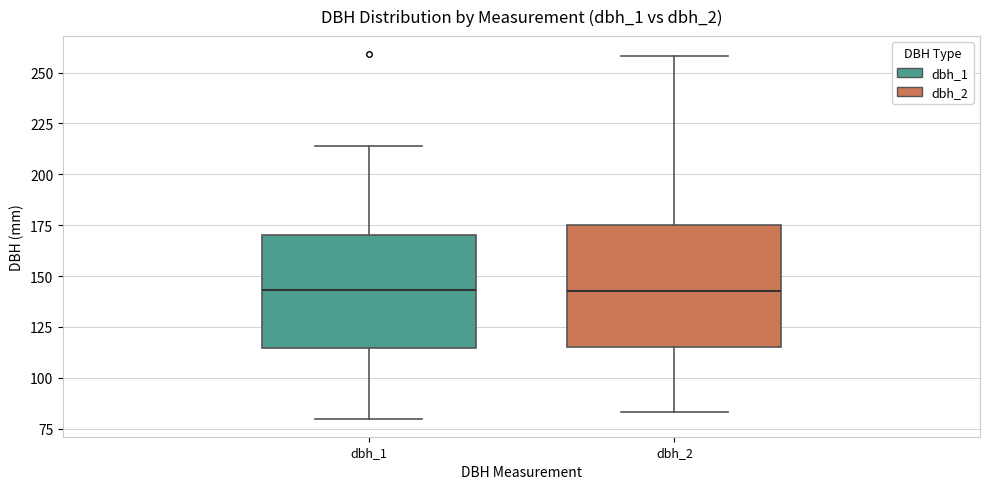

Reading left to right, transcribe this box plot: for each box, give where its median line is, the range the box spans, and where its two whiskers end, as read against the y-axis. The values are not printed on the chart, so give them approximately, as read against the axis.

dbh_1: median 145, box 115 to 170, whiskers 80 to 215
dbh_2: median 145, box 115 to 175, whiskers 85 to 260